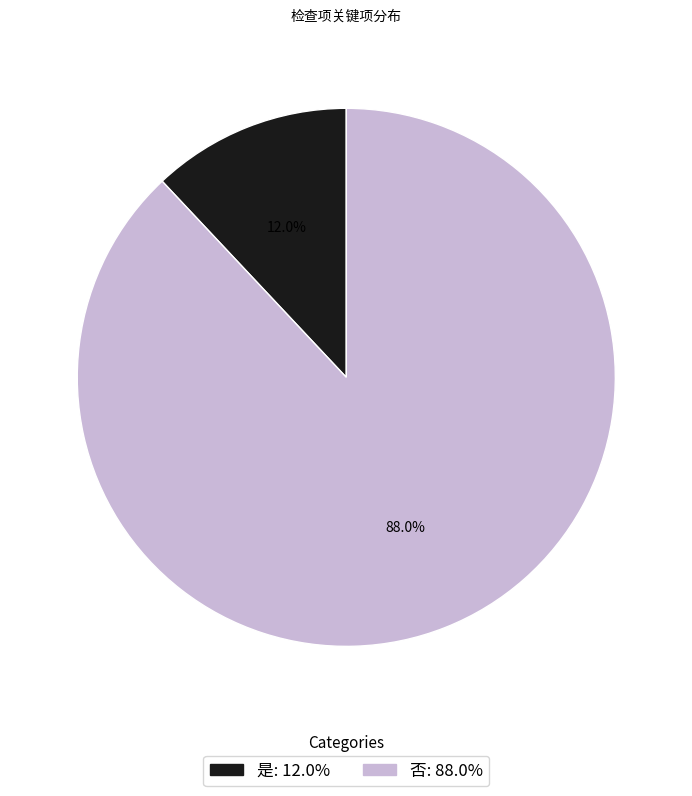

What portion of the pie excludes 否?

12.0%